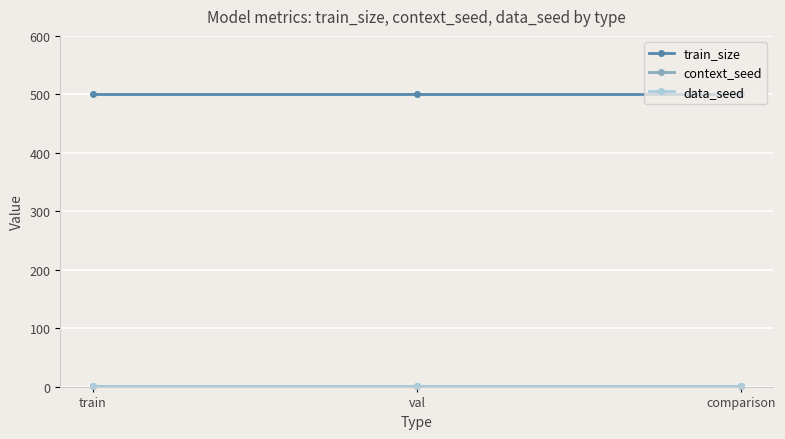

Is this an area chart (filled region under the line)?

No